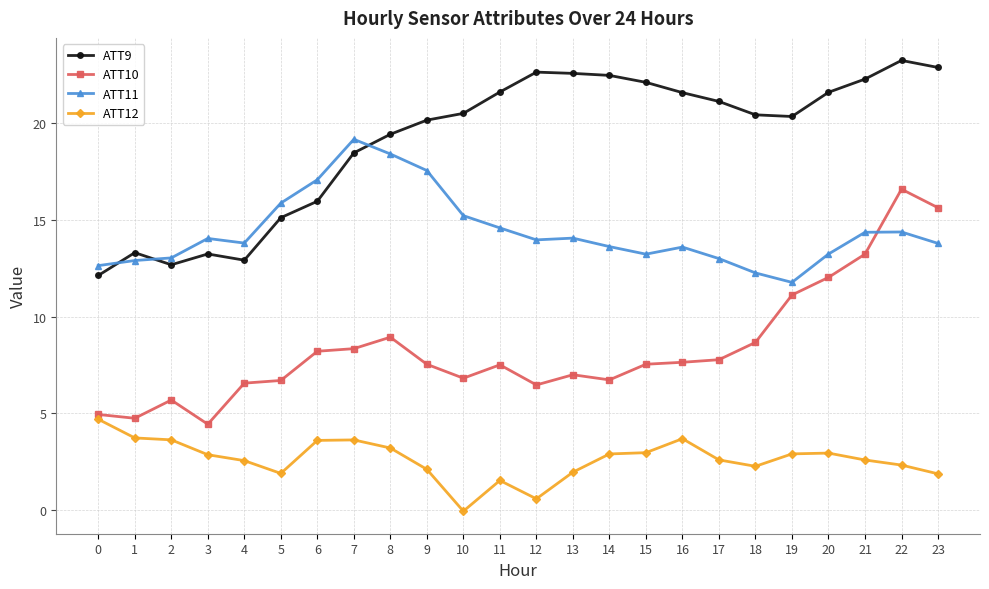

Rank the series by their maximum value, from lowest to highest.

ATT12, ATT10, ATT11, ATT9